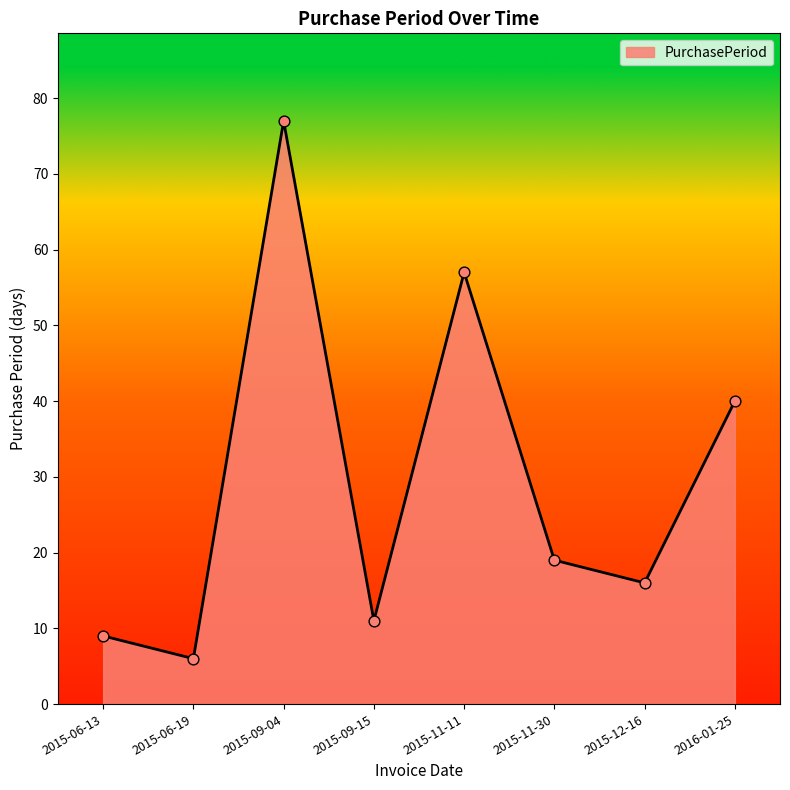

Approximately how many times larger is the value at 2015-06-13 compared to 2015-09-15?

0.8